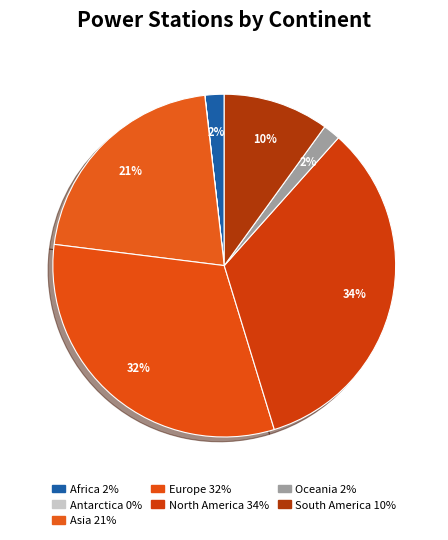

Which category has the smallest portion of the pie?

Antarctica